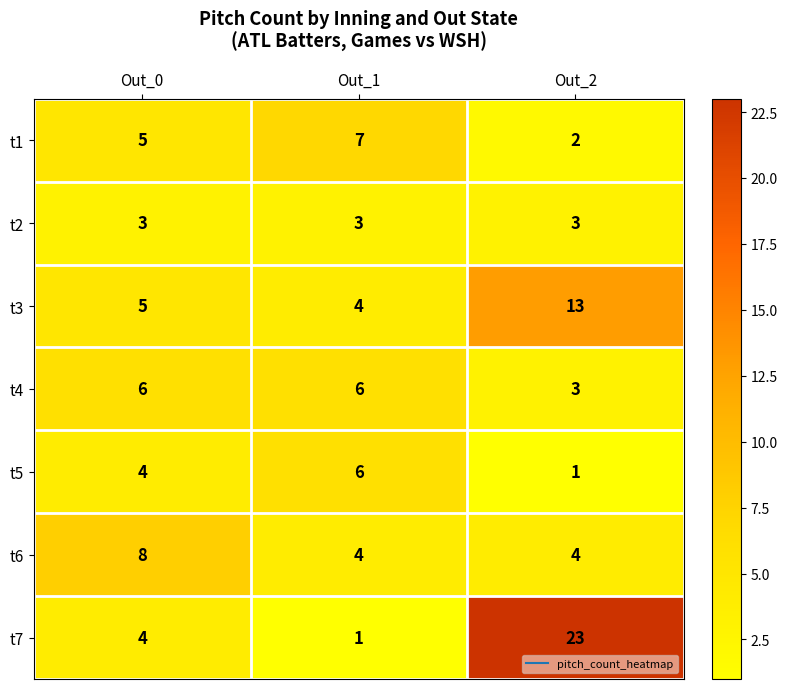

Reading left to right, list all the values displayed in this chart.

t1: Out_0=5	Out_1=7	Out_2=2
t2: Out_0=3	Out_1=3	Out_2=3
t3: Out_0=5	Out_1=4	Out_2=13
t4: Out_0=6	Out_1=6	Out_2=3
t5: Out_0=4	Out_1=6	Out_2=1
t6: Out_0=8	Out_1=4	Out_2=4
t7: Out_0=4	Out_1=1	Out_2=23